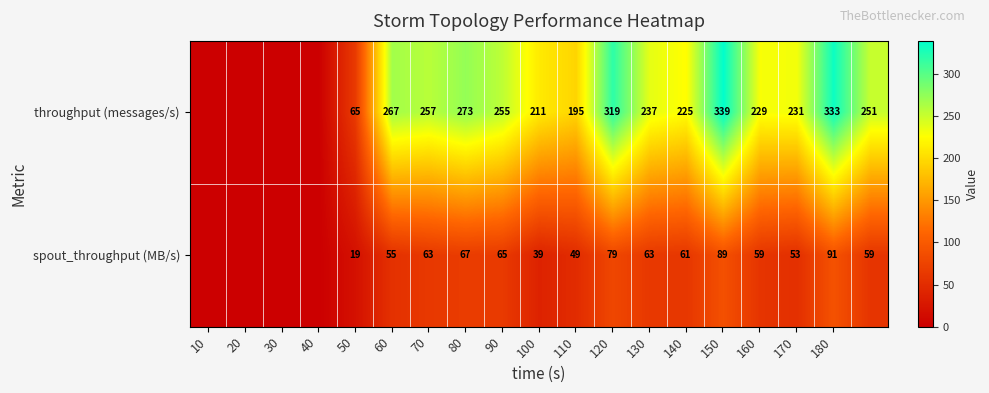

Is the value of spout_throughput (MB/s) at 130 greater than the value of throughput (messages/s) at 60?

No